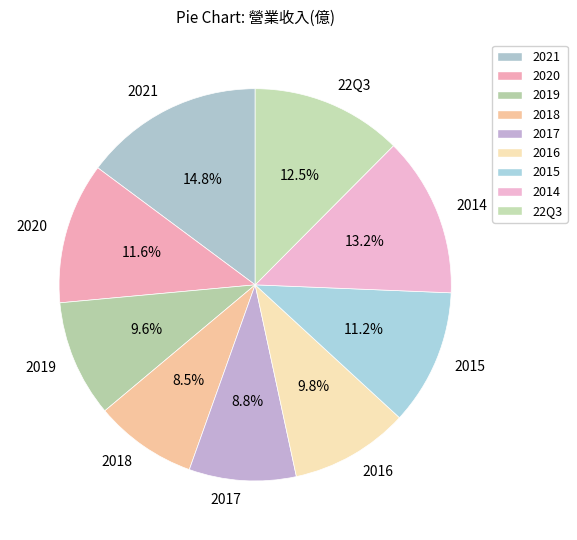

Does 2020 represent more than half of the total?

No